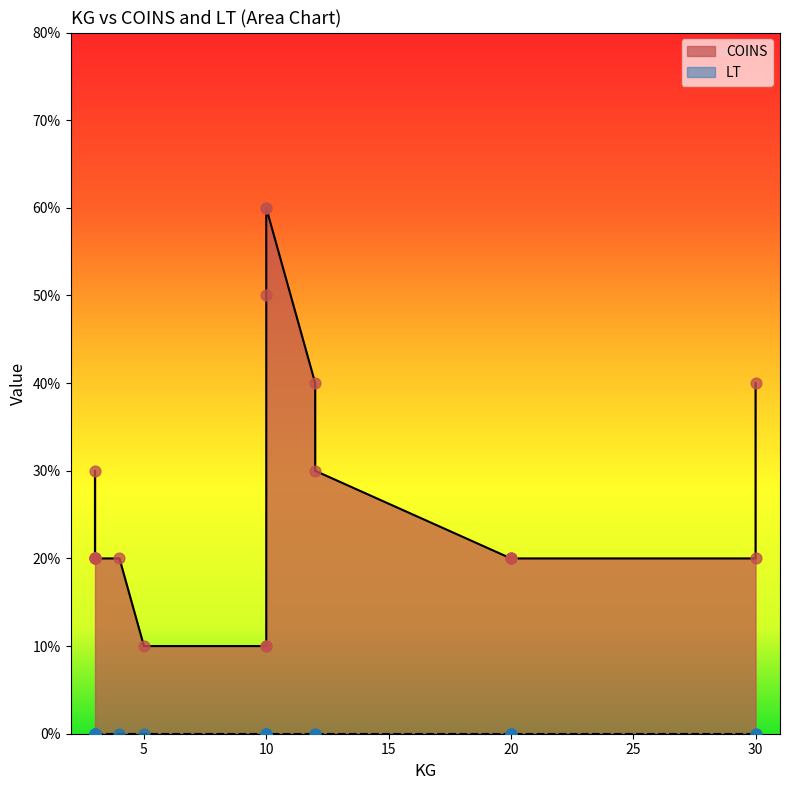

What are all the series names shown in the legend?

COINS, LT